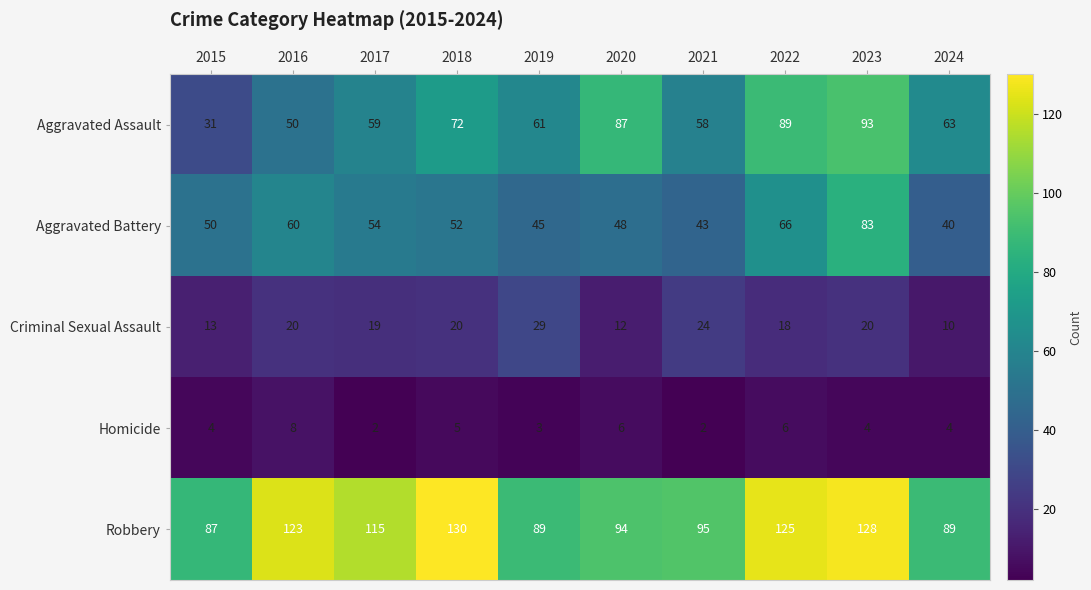

At which label does Criminal Sexual Assault reach its minimum?

2024